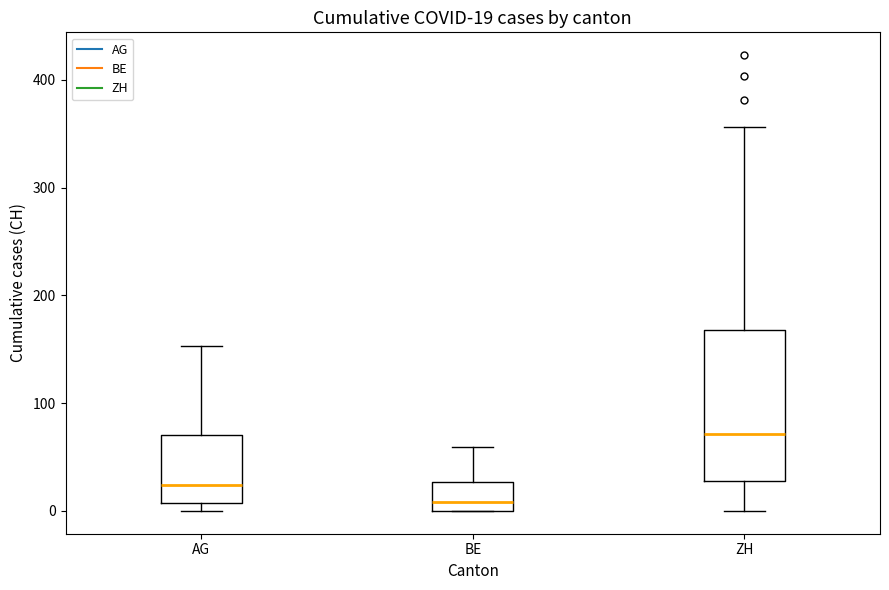

Which box's median line is the highest?

ZH